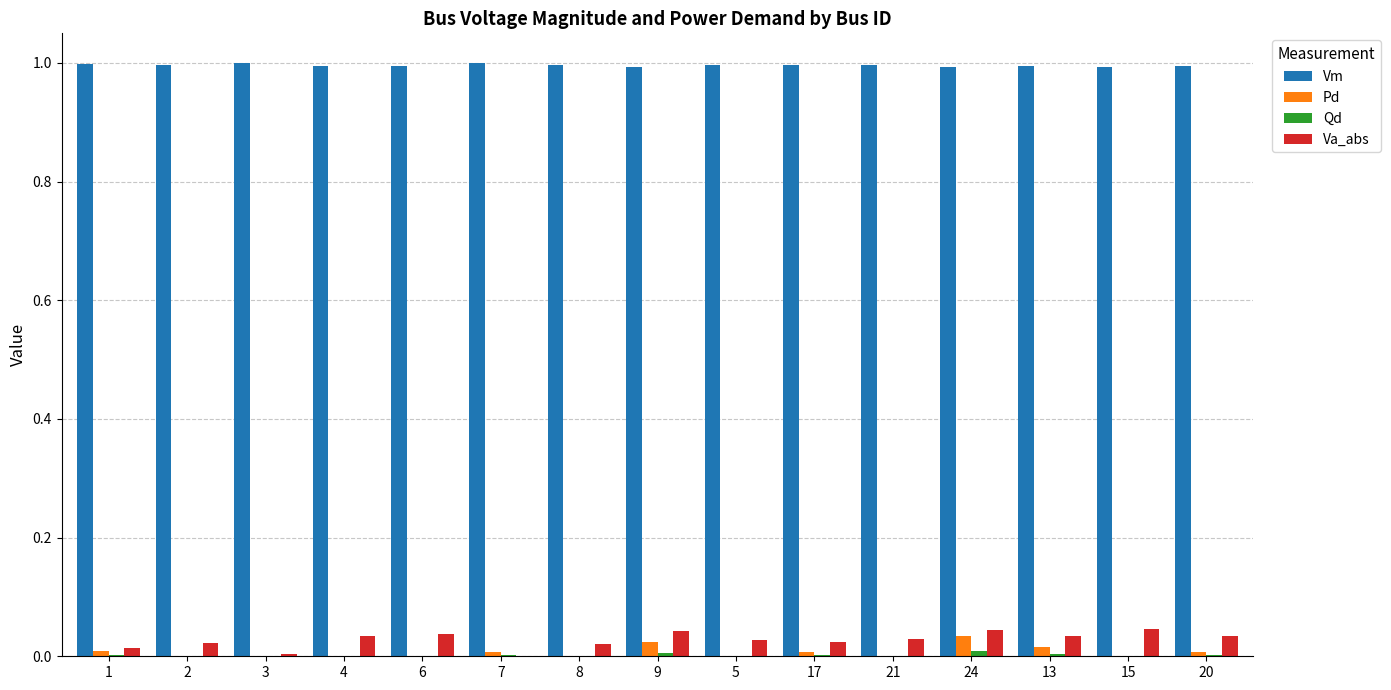

What is the sum of all Vm values?

14.9